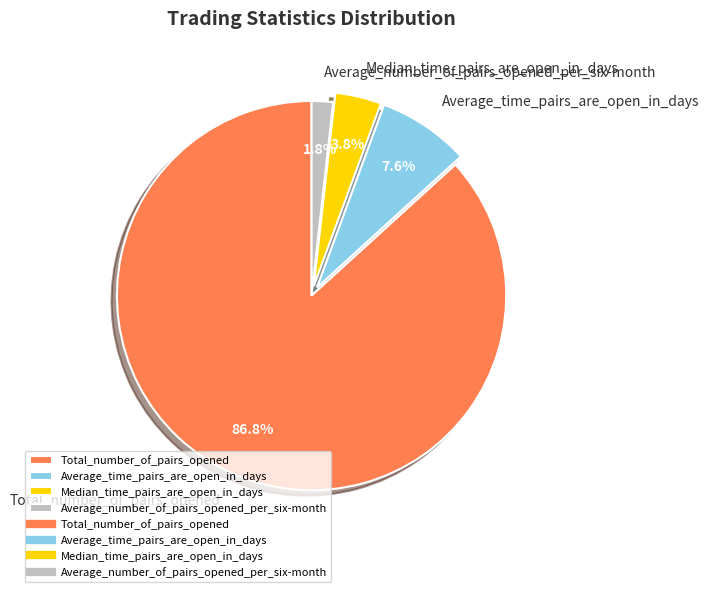

Count the number of slices in the pie.

4